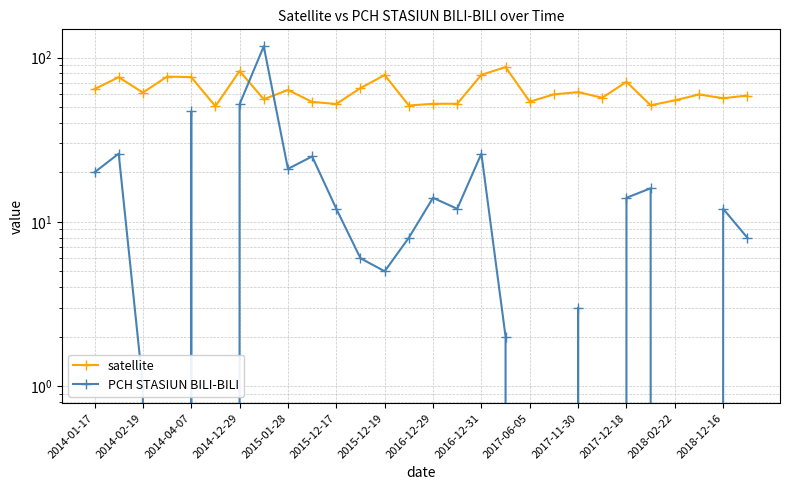

What is the value of the satellite point at the 10th from the left?

53.7